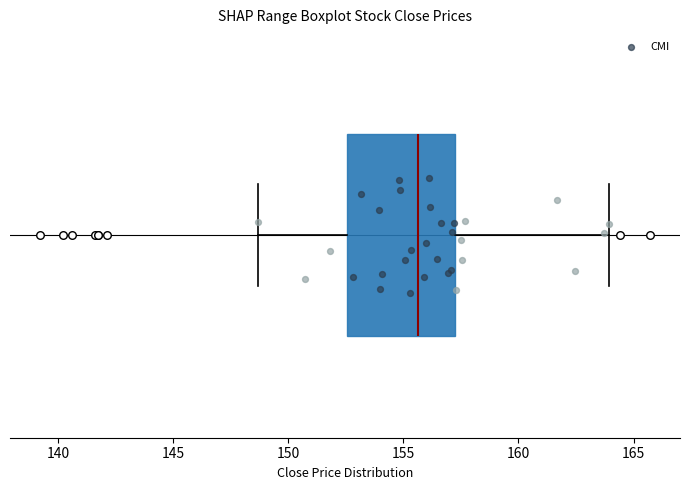

Read this box plot against the x-axis: the position of the median line, the range covered by the box, and the ends of both whiskers. The values are not printed on the chart, so give them approximately, as read against the axis.

median 155.5, box 152.5 to 157.0, whiskers 148.5 to 164.0